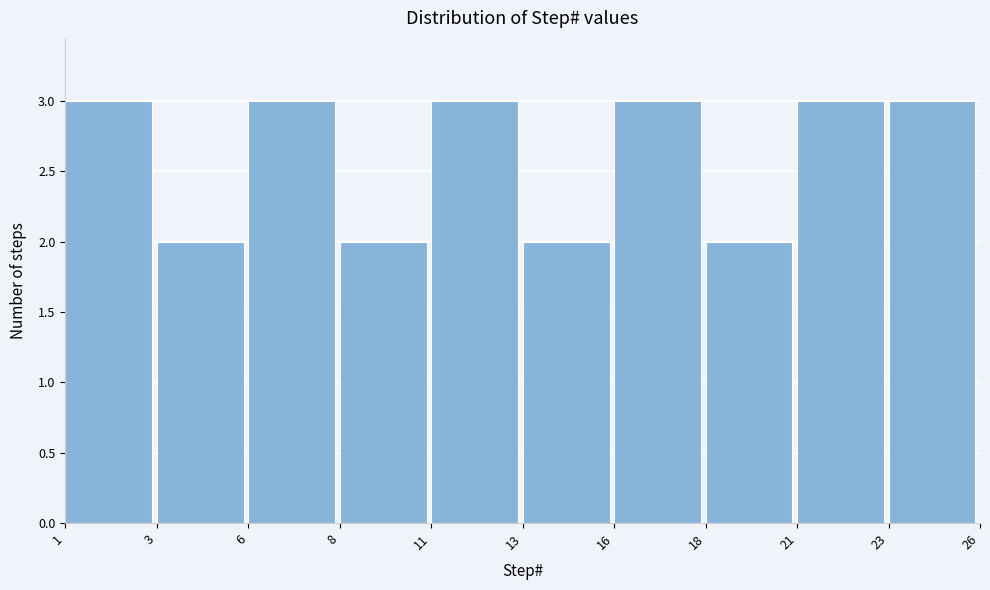

Reading left to right, transcribe all the data shown in this chart.

3	2	3	2	3	2	3	2	3	3